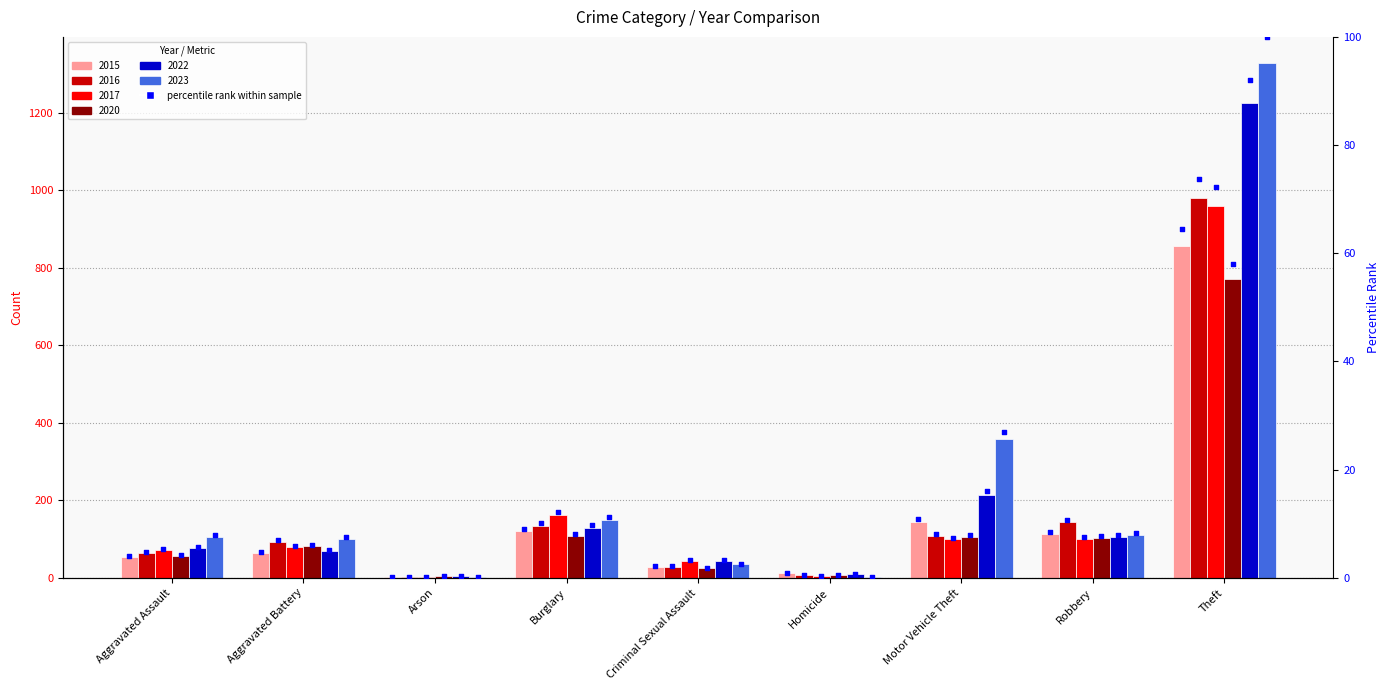

Which series has the largest total across all categories?

2023